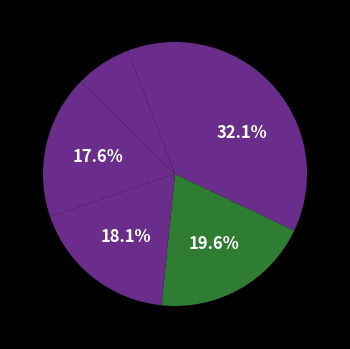

Is there any slice that represents more than half of the pie?

No